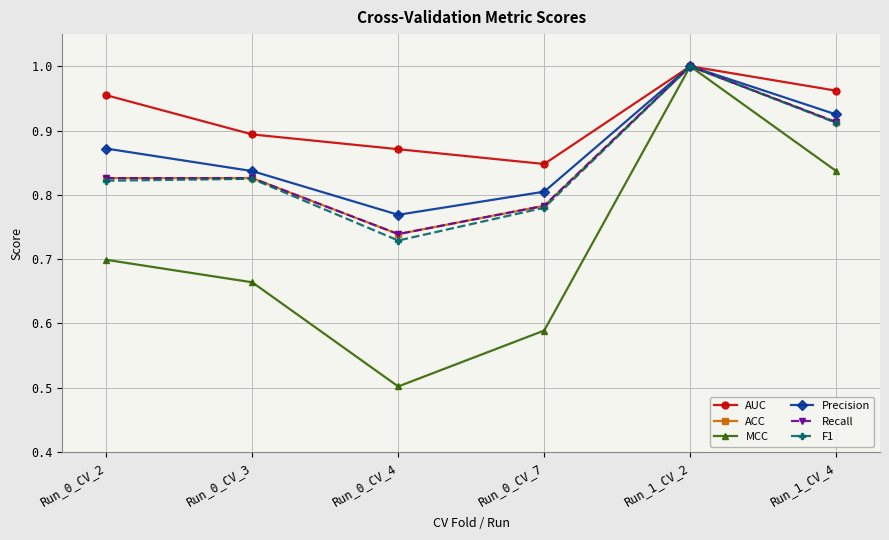

Rank the series by their maximum value, from highest to lowest.

AUC, ACC, MCC, Precision, Recall, F1